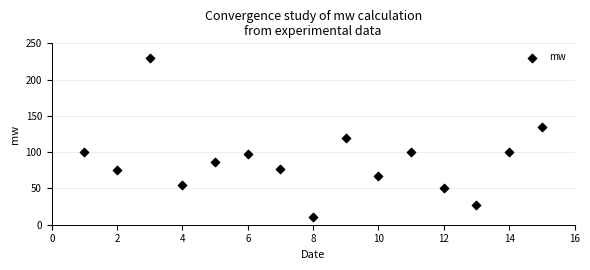

What is the range of Y values (max minus min)?

220